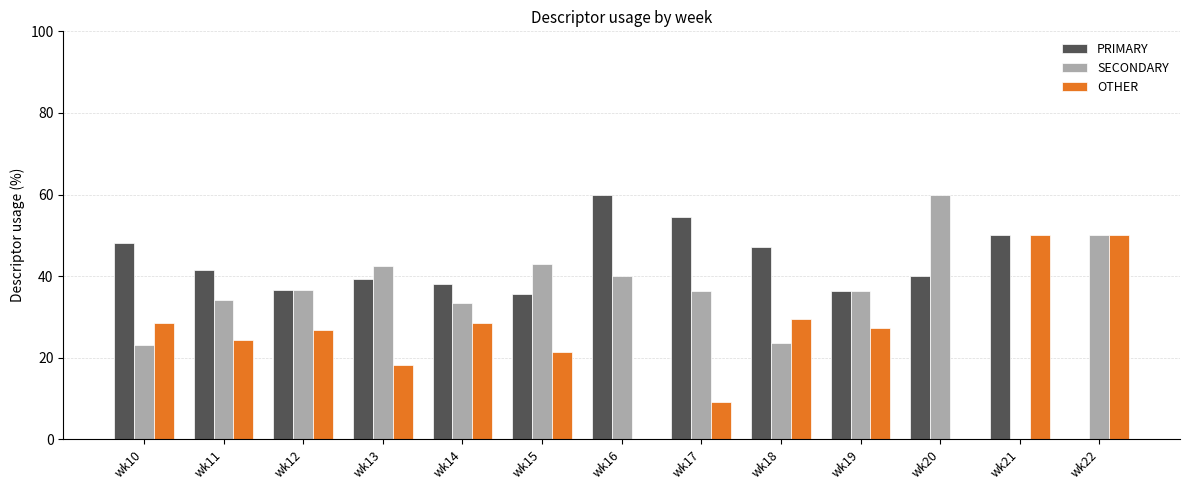

The SECONDARY series shows 34.1 at wk11. True or false?

True